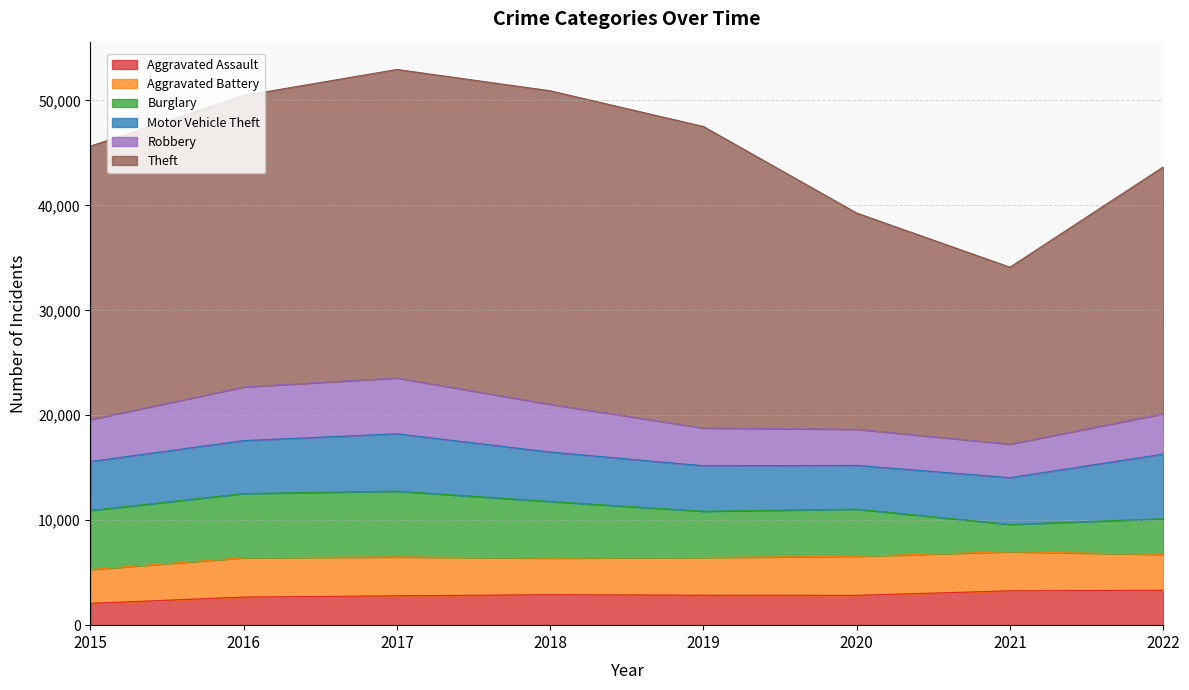

Where is the first local minimum for Aggravated Assault?

2020